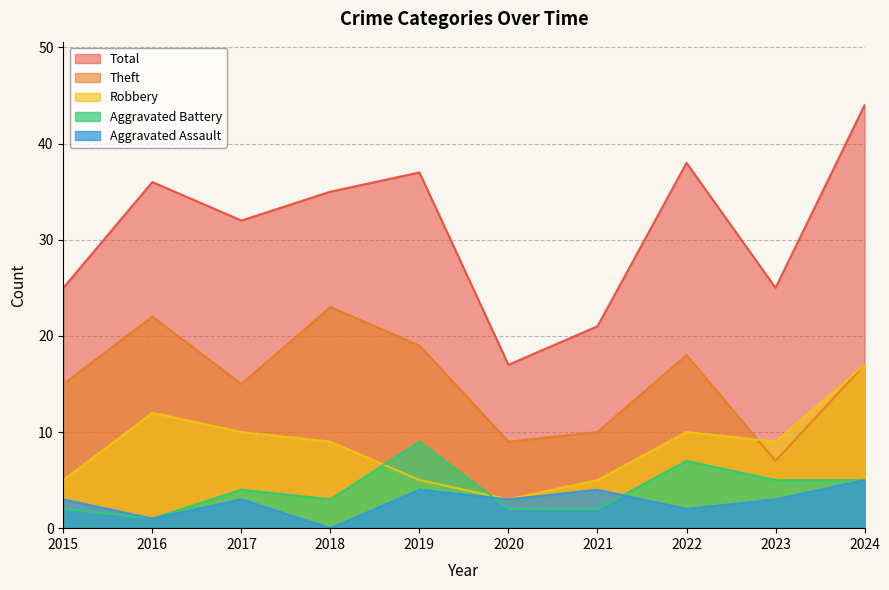

Where does the Theft series first go above 17?

2016